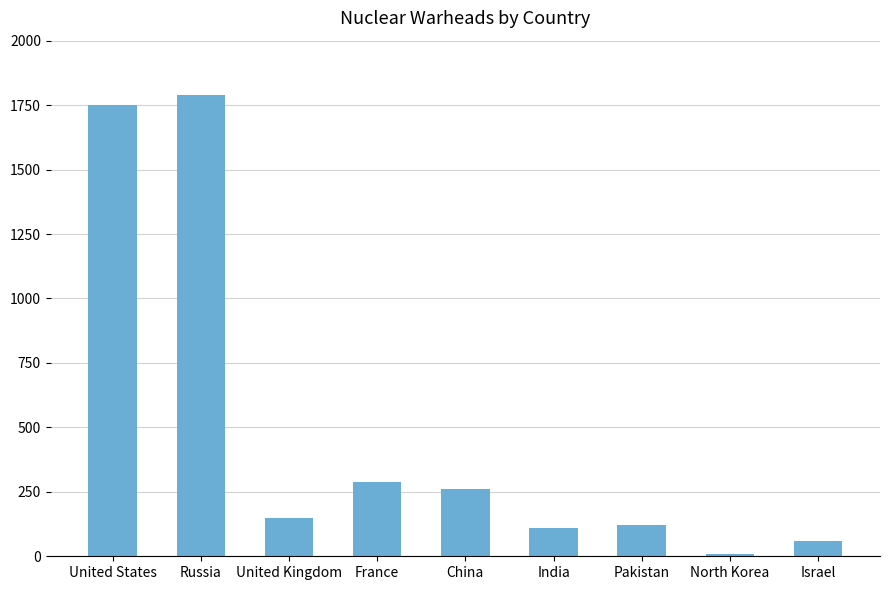

How many bars are there in total?

9